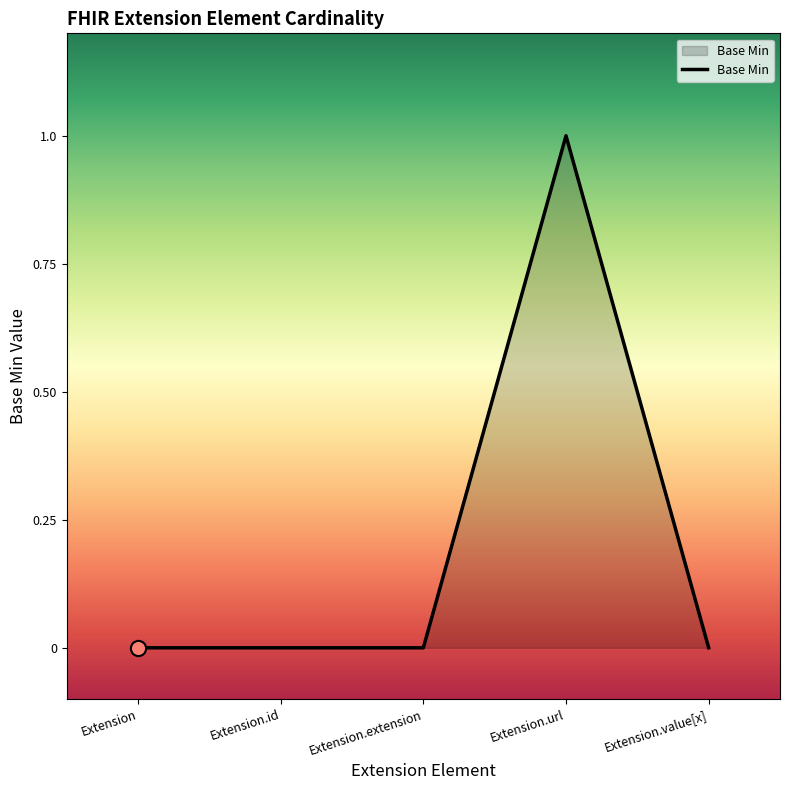

What position from the left is Extension.extension?

3